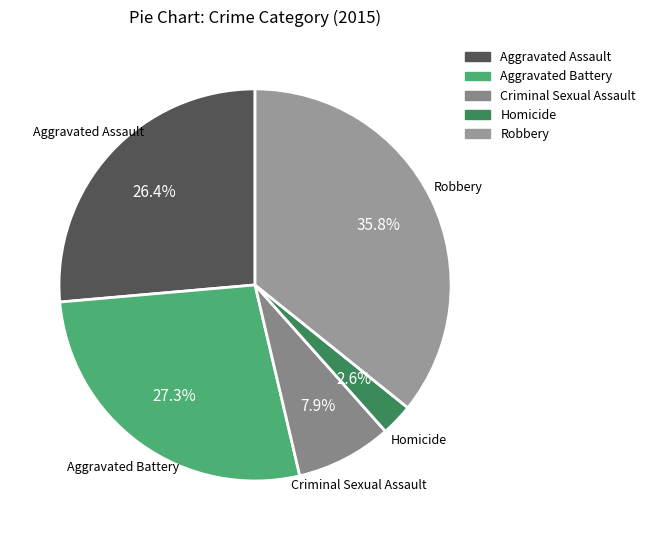

To the nearest percent, what is the combined percentage of Aggravated Battery and Criminal Sexual Assault?

35%